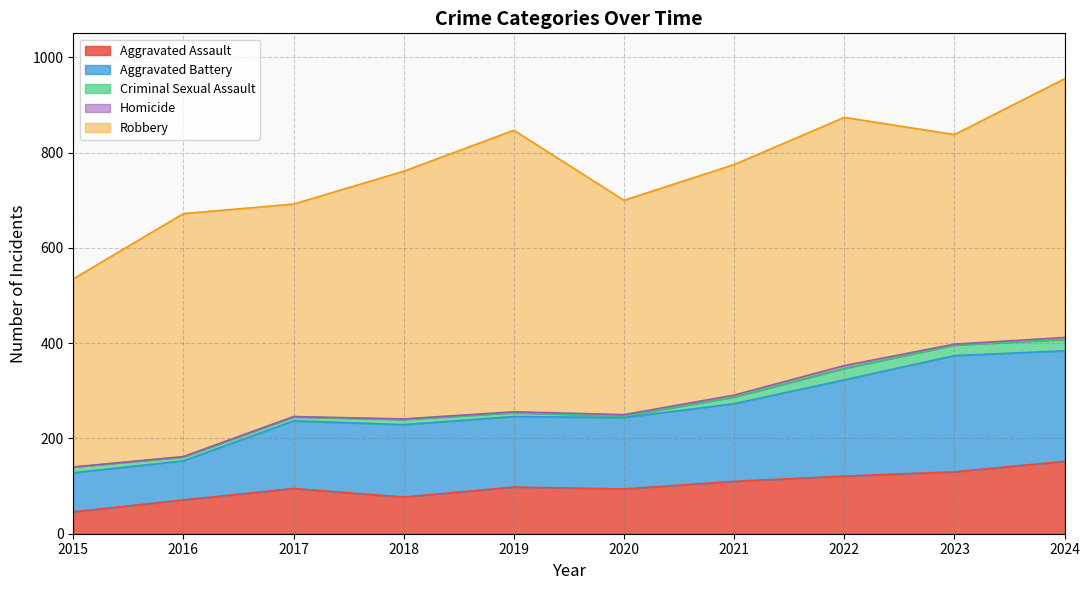

True or false: Aggravated Assault and Robbery intersect in this chart.

False